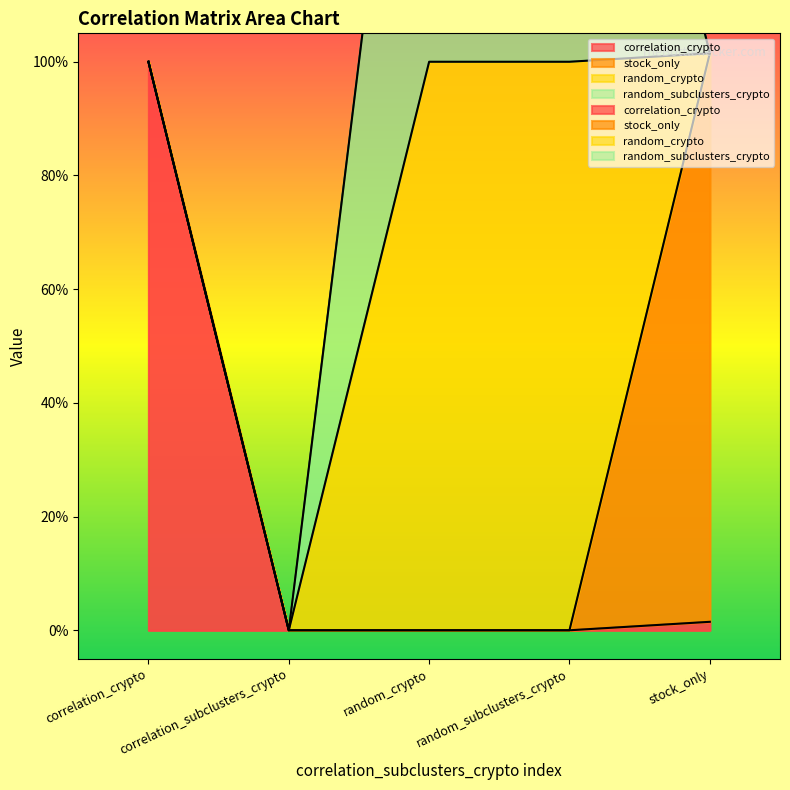

At which label does random_subclusters_crypto reach its minimum?

correlation_crypto